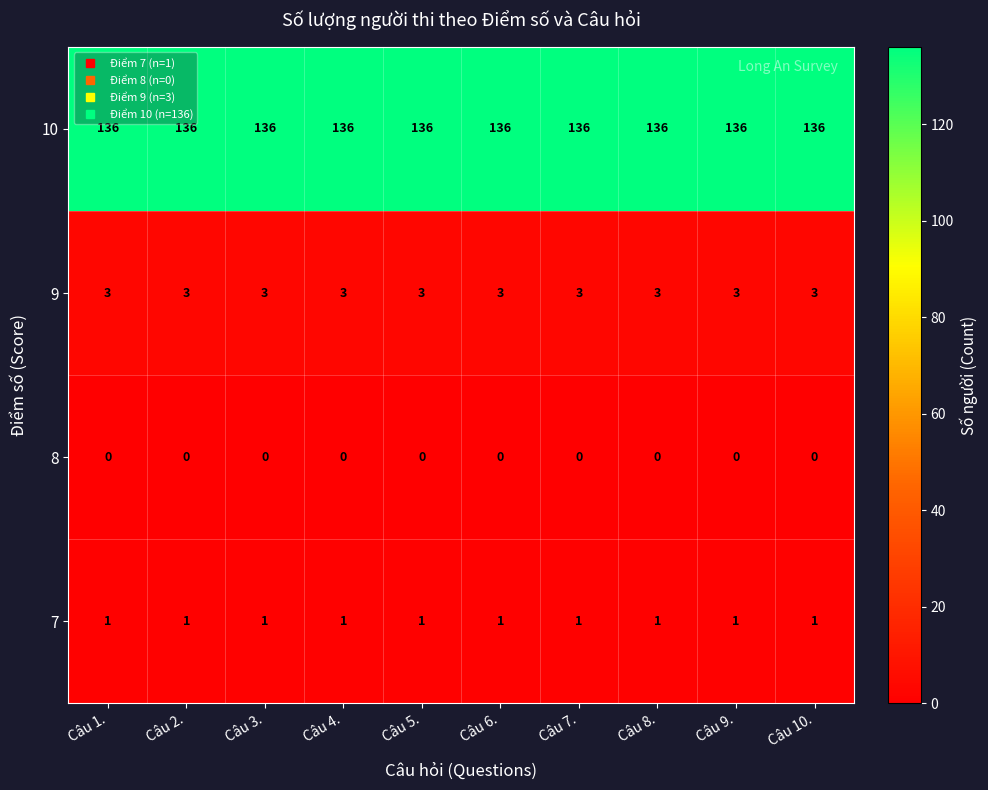

What is the difference between the highest and lowest values at Câu 7.?

136